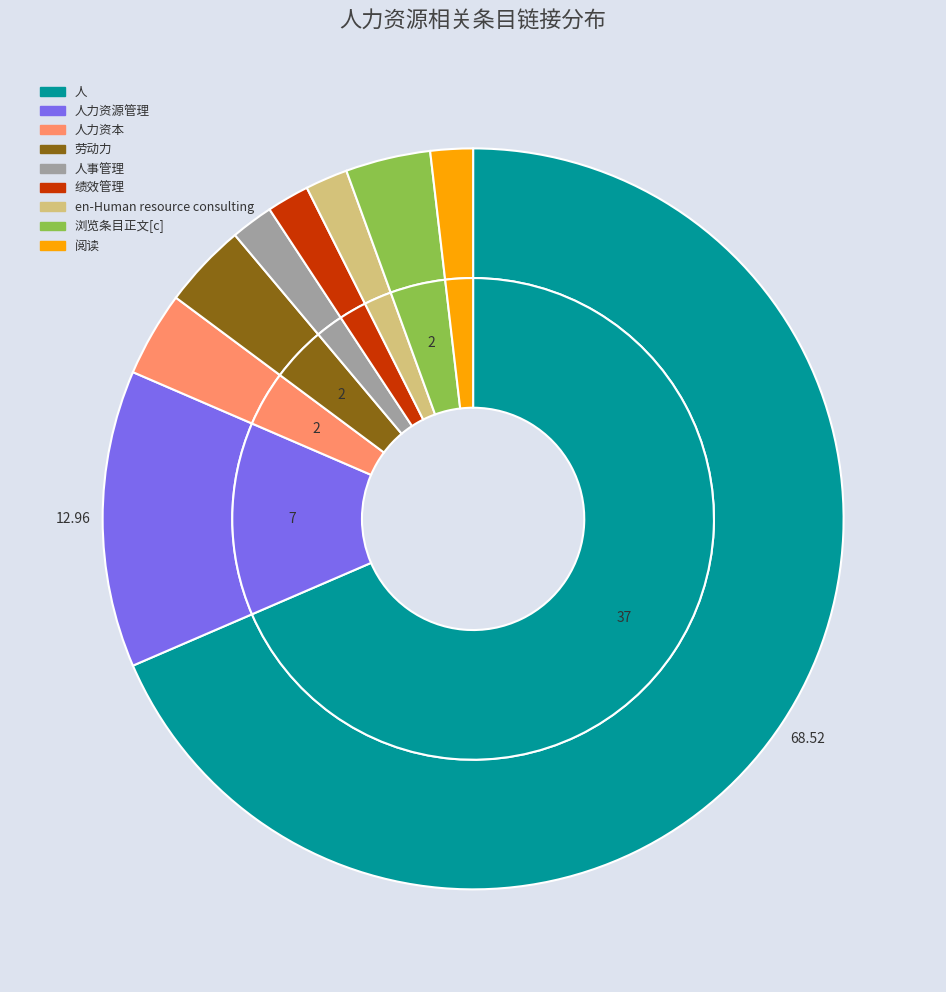

To the nearest percent, what is the average slice percentage?

11%